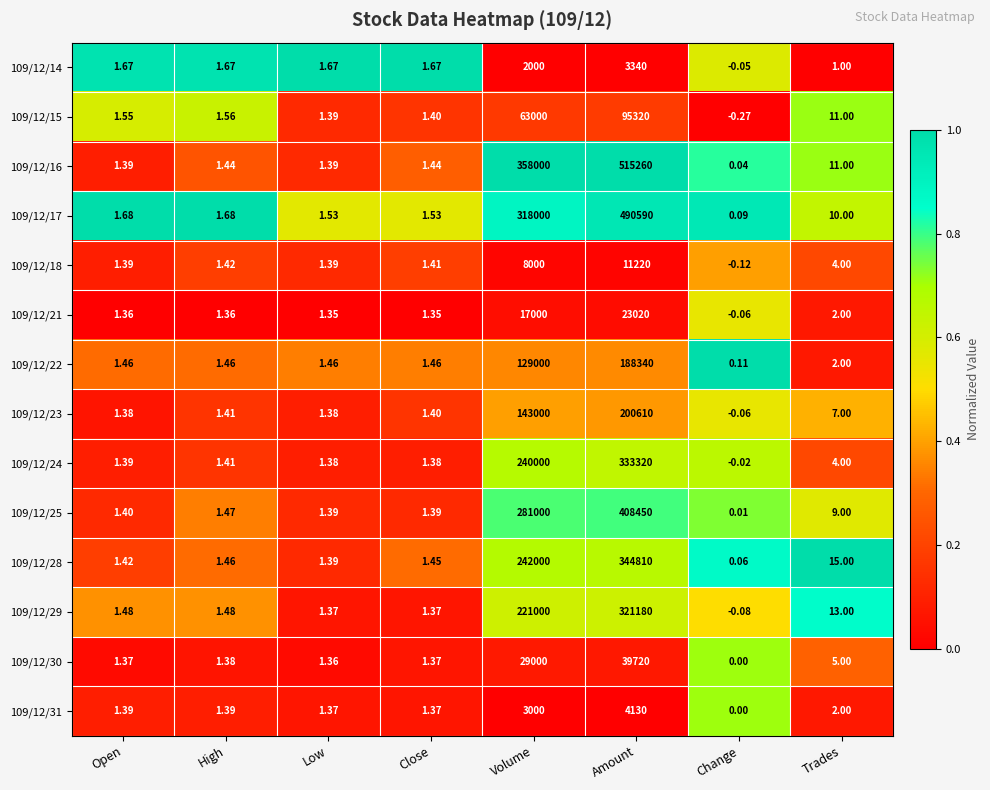

Which series changed the most between Volume and Trades?

109/12/16